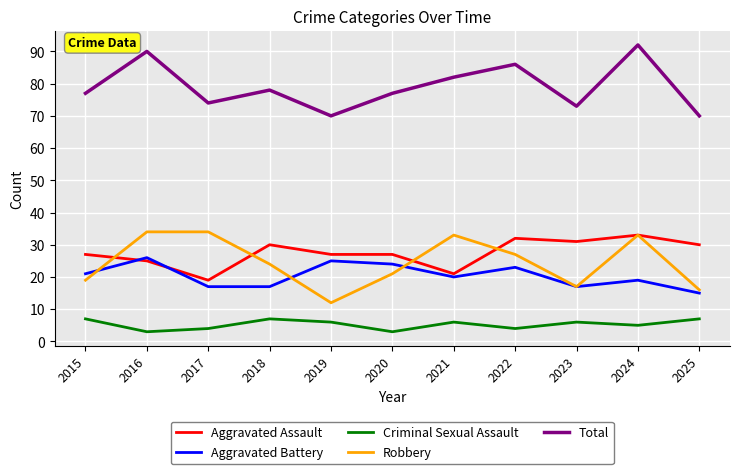

At which label does Robbery reach its minimum?

2019